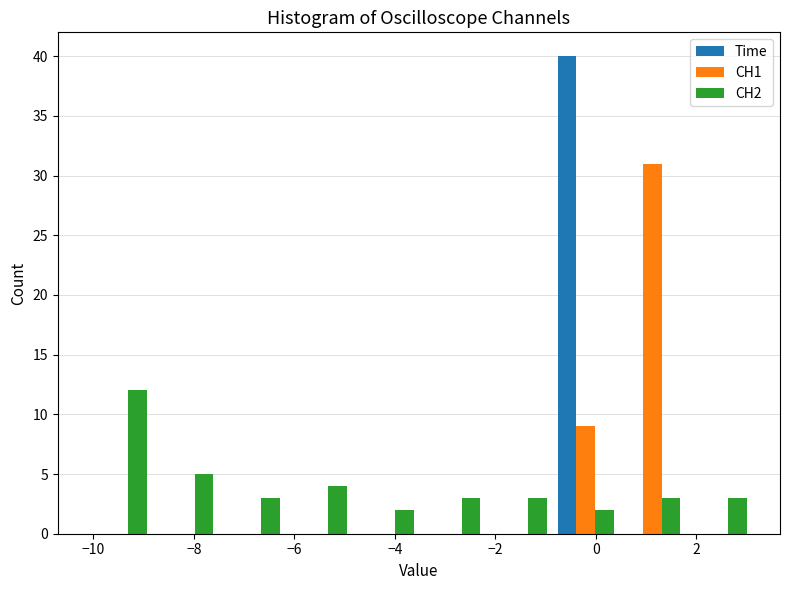

Reading left to right, list every range on the x-axis with the height of the bar of each series over it. Neither the bar edges nor the heights are printed on the chart, so give them approximately, as read against the axes.

-10.2 to -8.8: Time=0	CH1=0	CH2=12
-8.8 to -7.6: Time=0	CH1=0	CH2=5
-7.6 to -6.2: Time=0	CH1=0	CH2=3
-6.2 to -4.8: Time=0	CH1=0	CH2=4
-4.8 to -3.6: Time=0	CH1=0	CH2=2
-3.6 to -2.2: Time=0	CH1=0	CH2=3
-2.2 to -0.8: Time=0	CH1=0	CH2=3
-0.8 to 0.4: Time=40	CH1=9	CH2=2
0.4 to 1.8: Time=0	CH1=31	CH2=3
1.8 to 3.2: Time=0	CH1=0	CH2=3